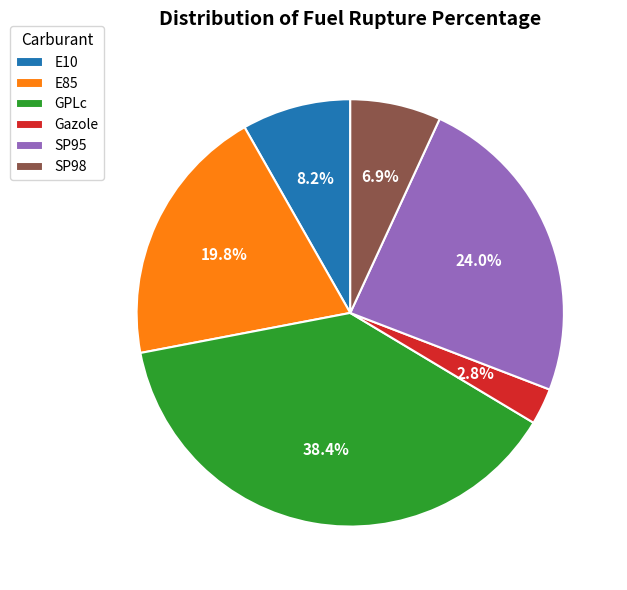

Does Gazole account for over 50% of the chart?

No